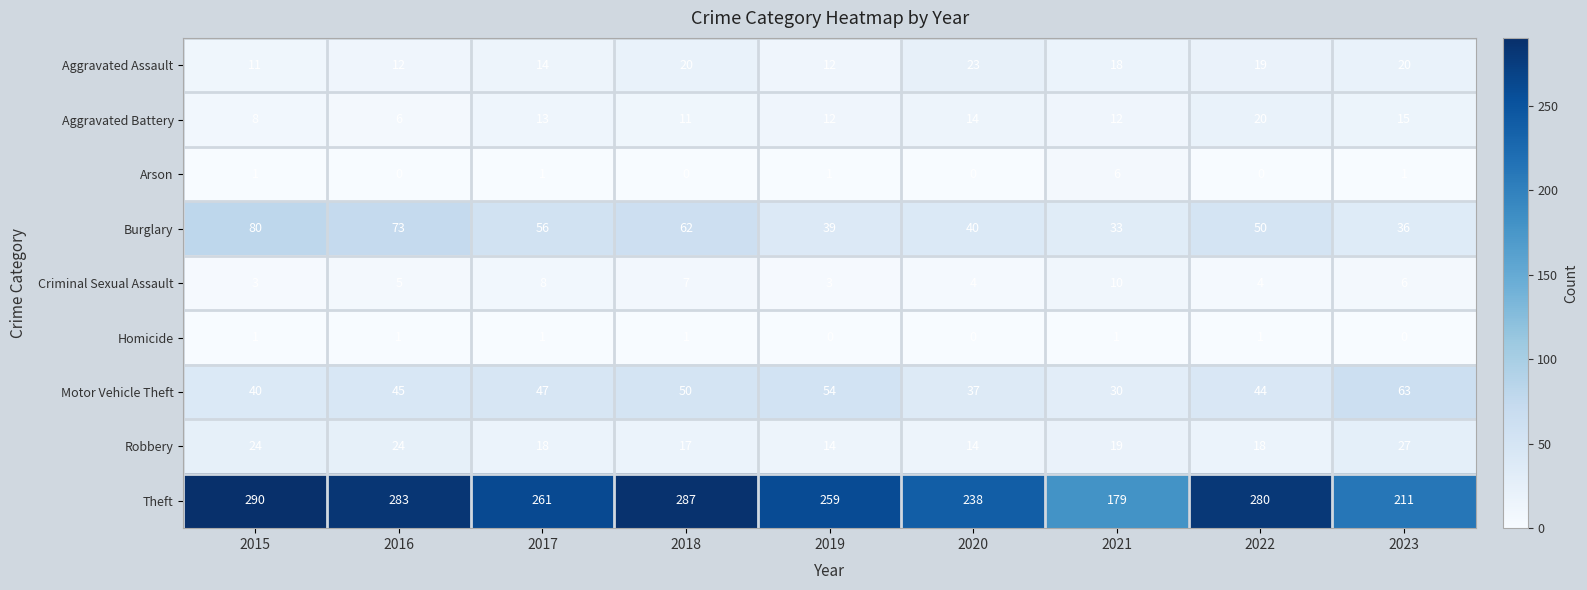

At which label is Motor Vehicle Theft closest to 46?

2016